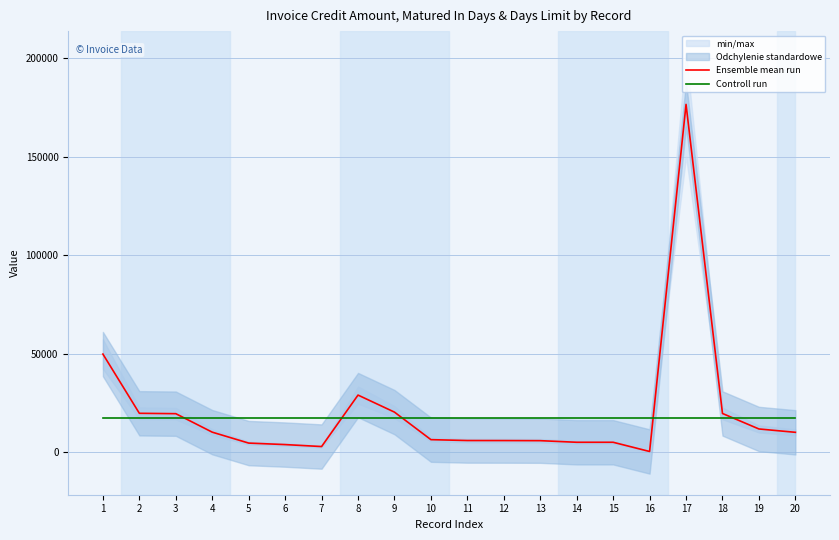

How many lines are shown in the chart?

2